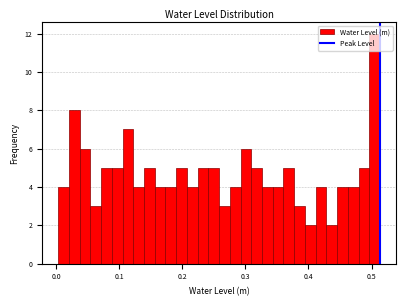

Read against the x-axis, roughly where is the centre of the tallest bar?

0.50